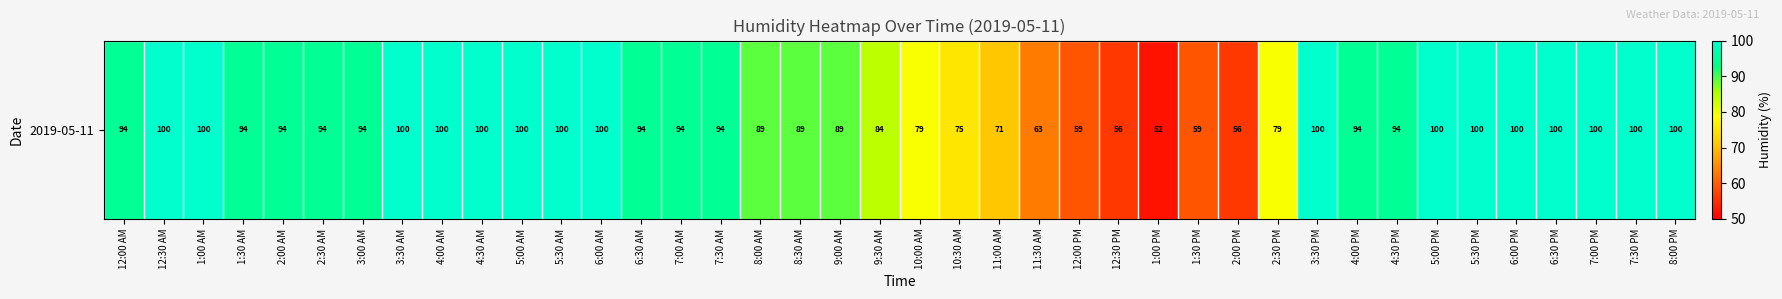

At which category does the chart reach its minimum across all series?

1:00 PM